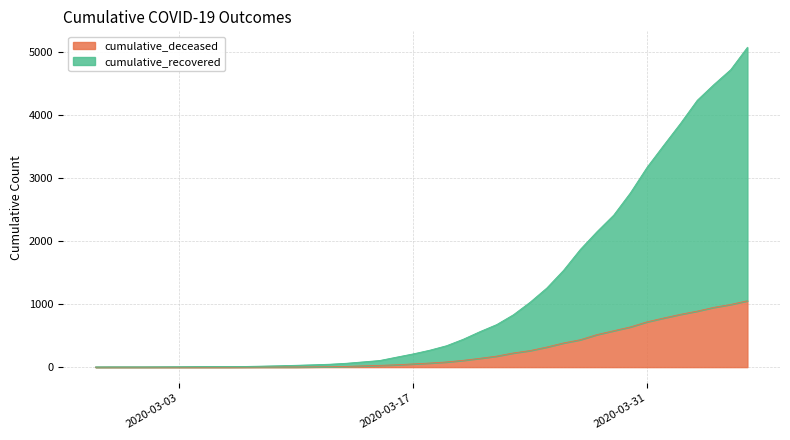

What is the highest value of the cumulative_deceased series?

1054